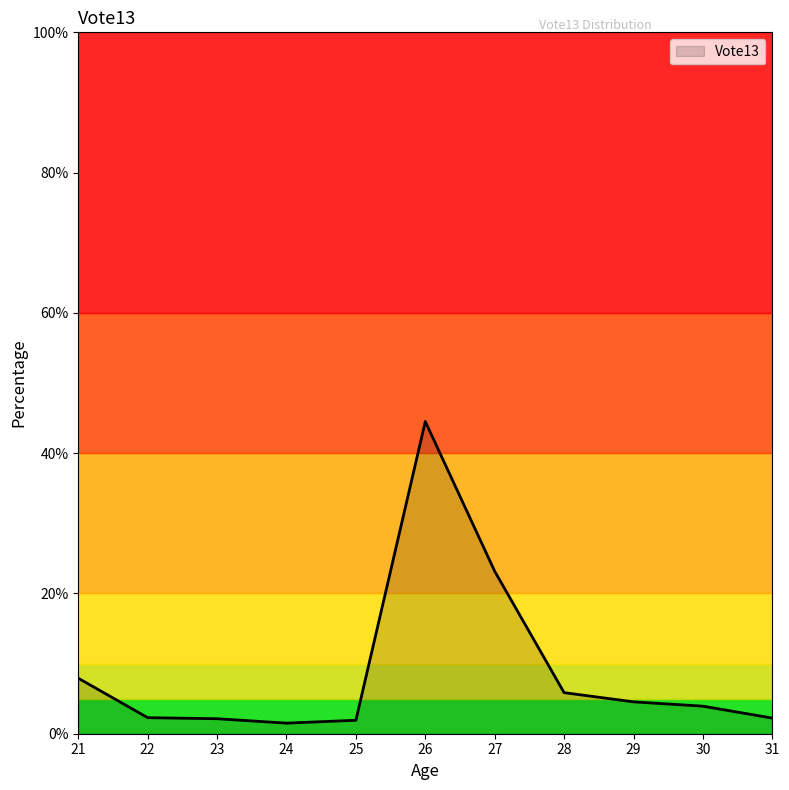

Between 30 and 21, which is larger?

21